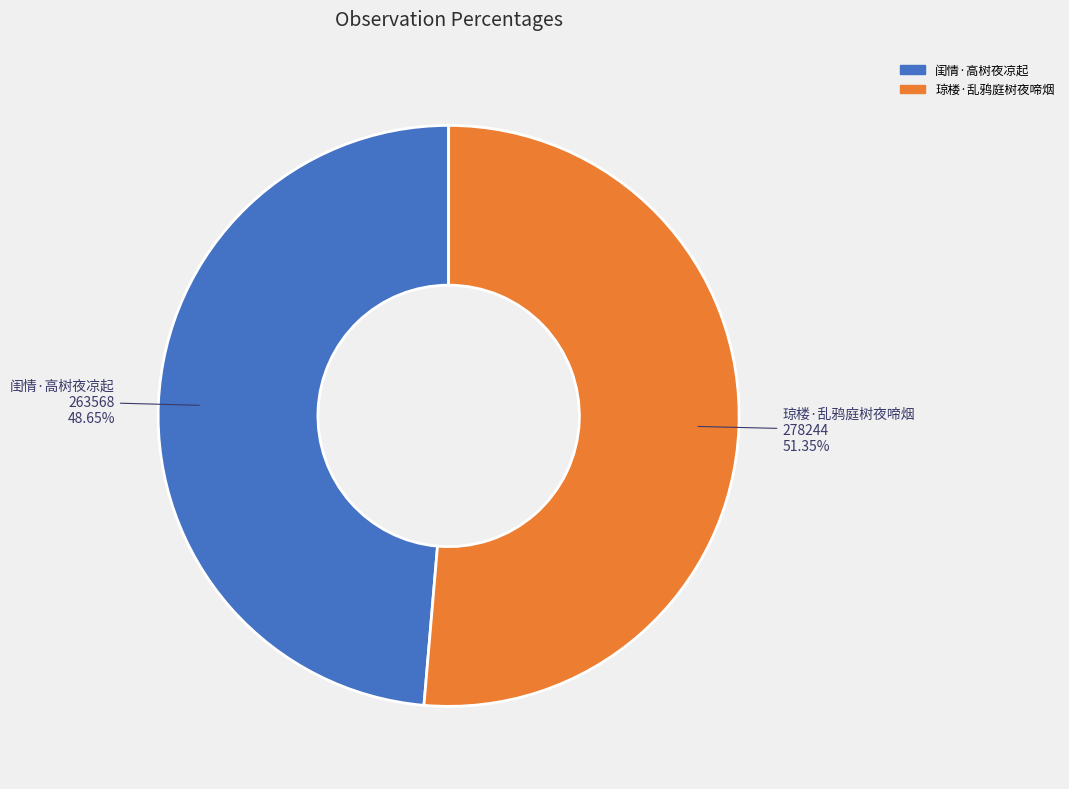

To the nearest percent, what is the difference between the 琼楼·乱鸦庭树夜啼烟 and 闺情·高树夜凉起 slice percentages?

3%